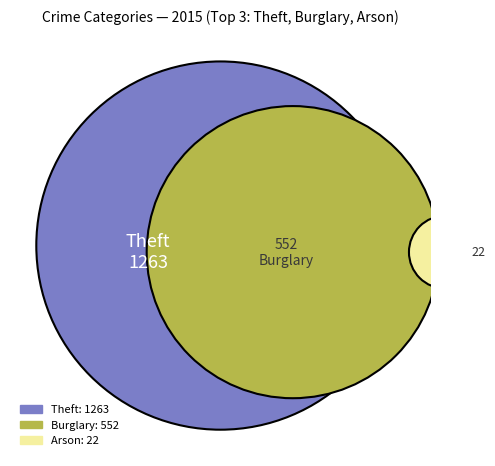

Is there any slice that represents more than half of the pie?

No